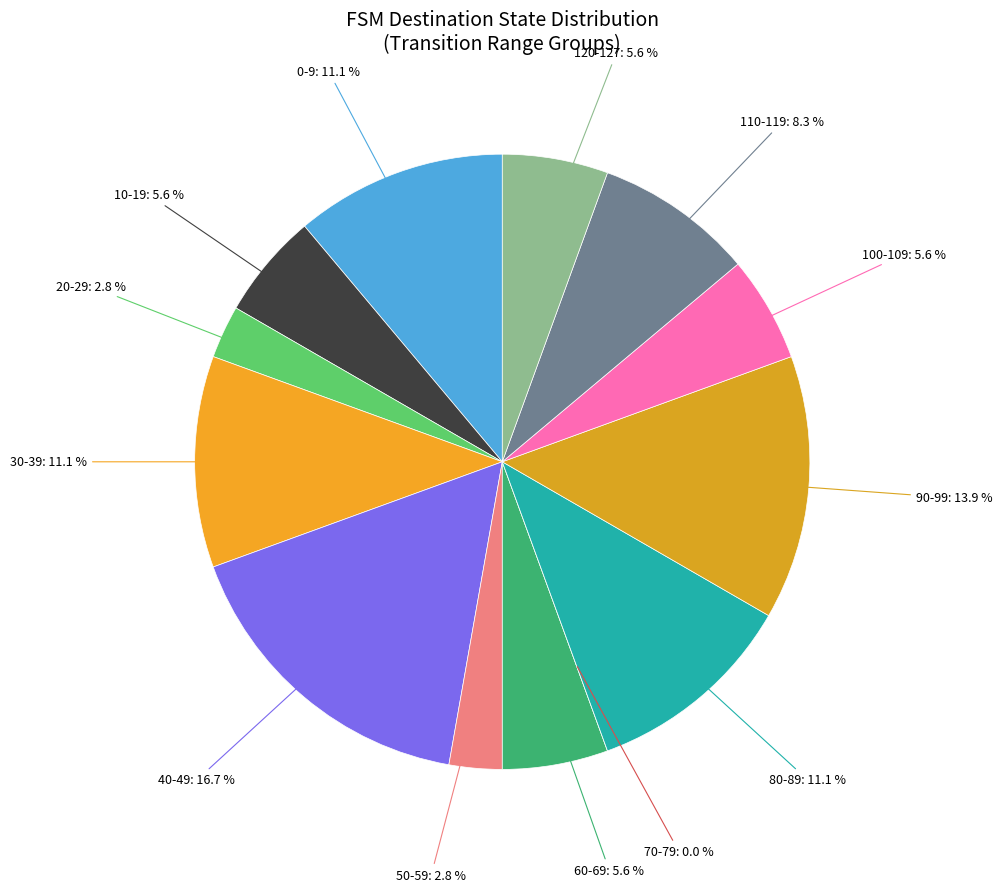

Is there a majority slice in this chart?

No